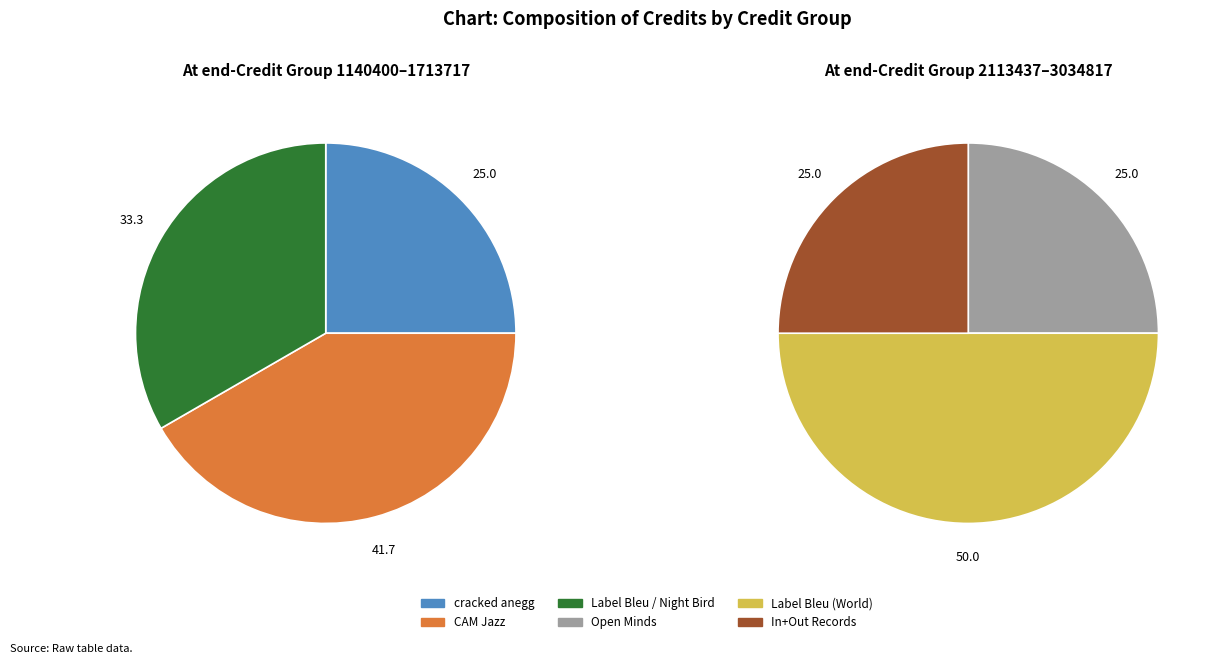

True or false: 1412211 accounts for 19% of the total.

False